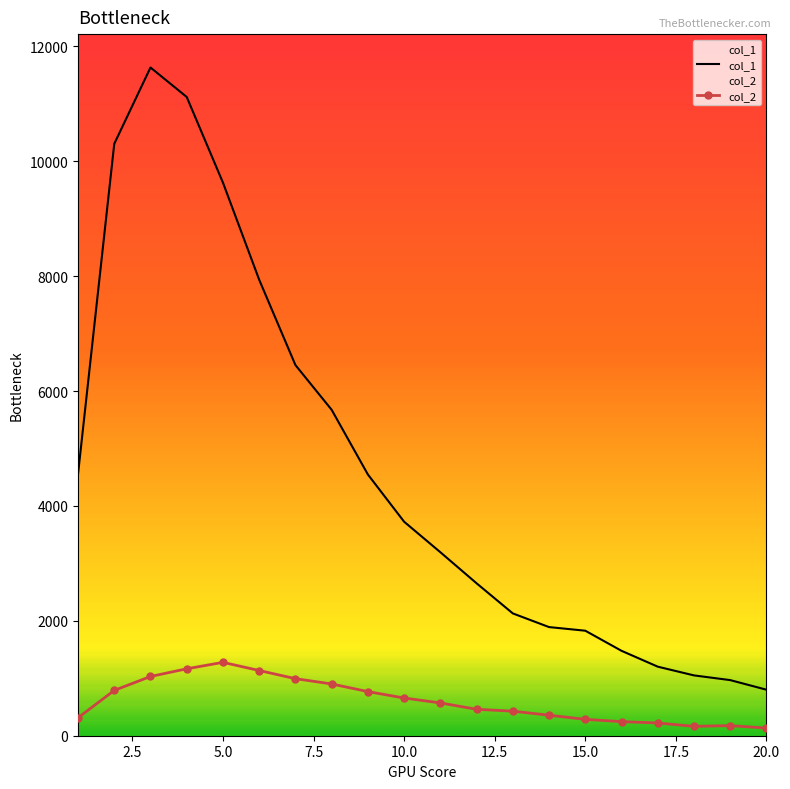

Rank the series by their maximum value, from lowest to highest.

col_2, col_1